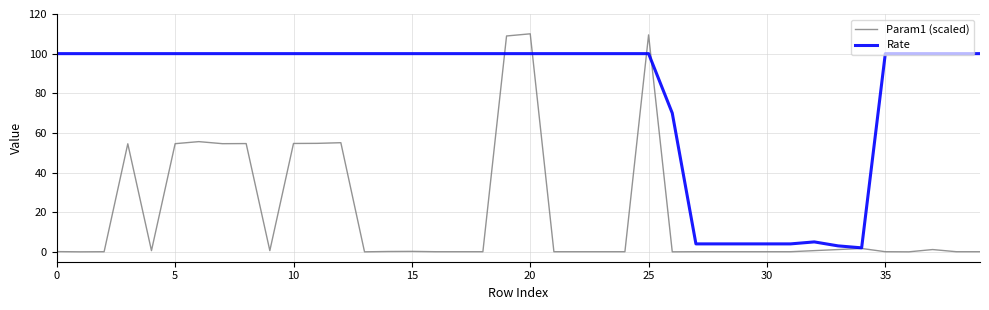

What is the greatest value displayed?

110.0